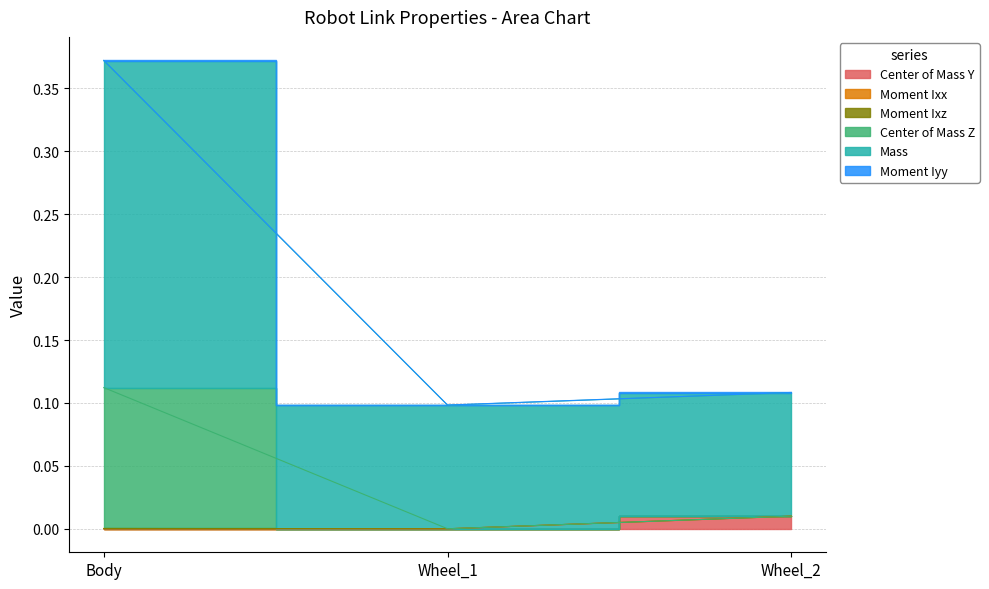

How many Moment Ixx values are between 0 and 1?

3